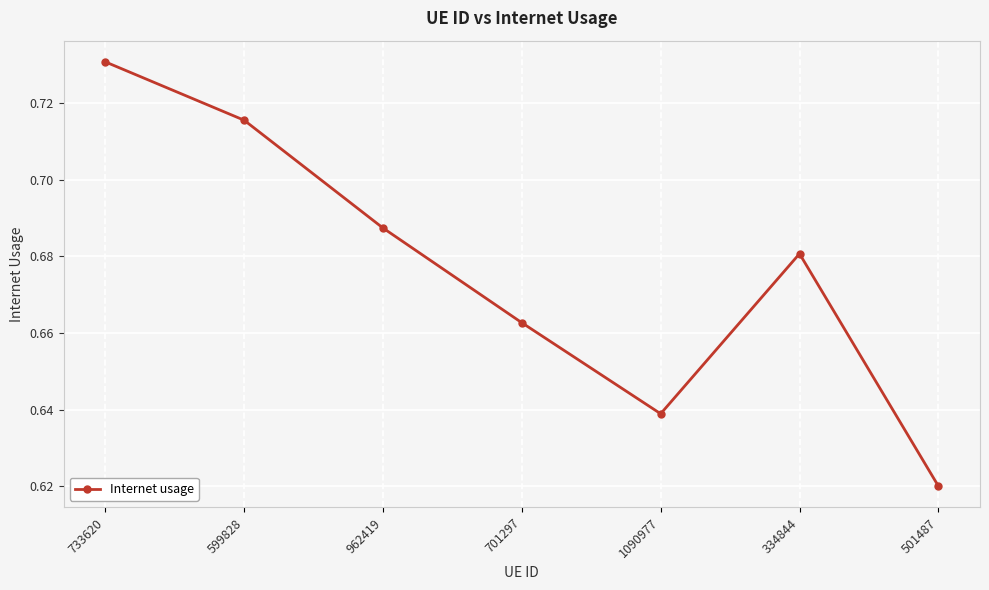

At which category does the chart reach its peak across all series?

733620